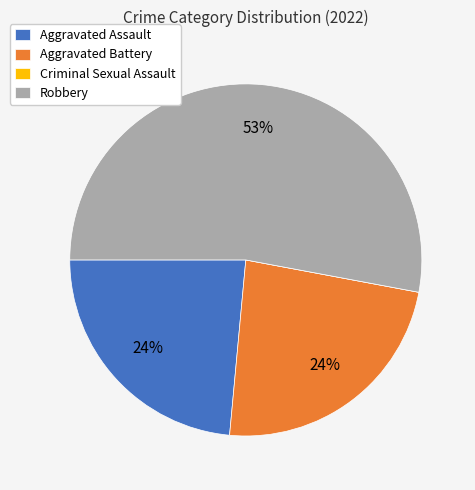

Which category has the biggest portion of the pie?

Robbery